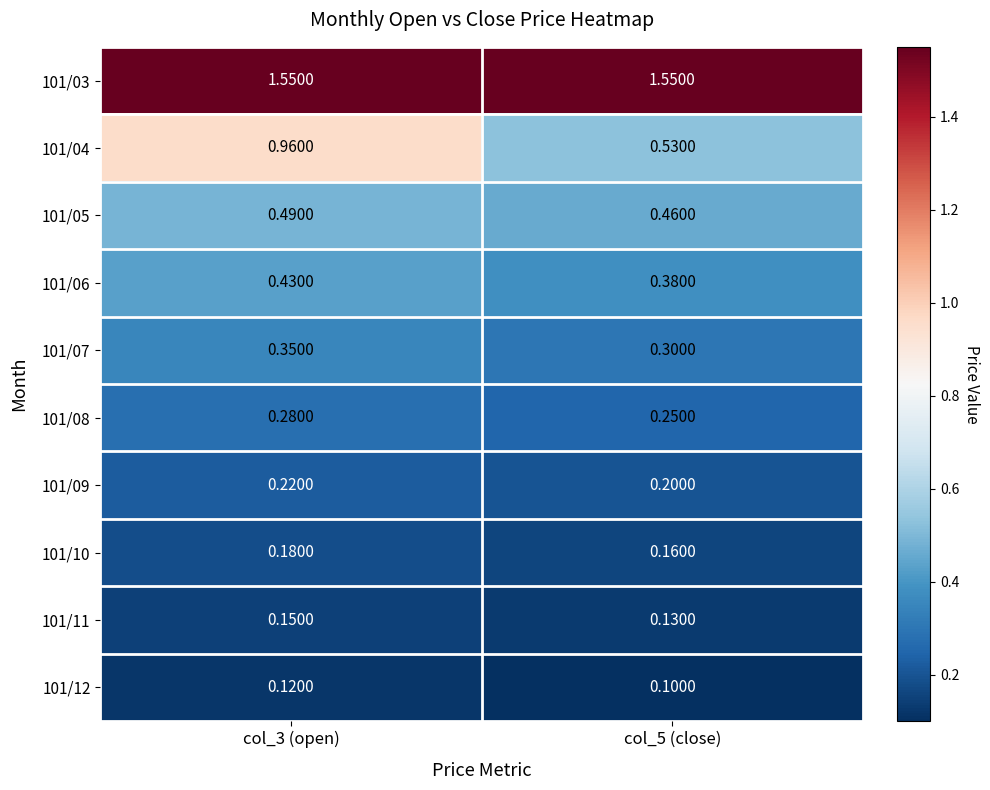

How many distinct data groups are displayed?

10